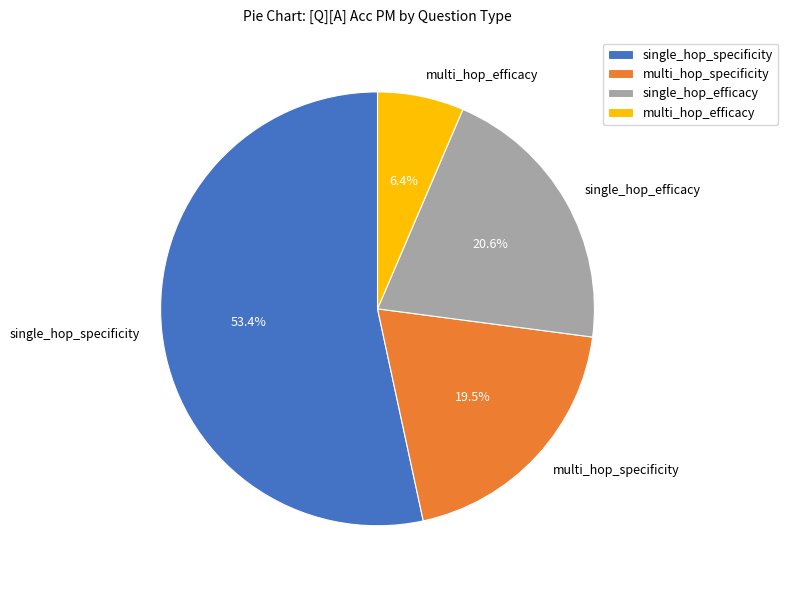

To the nearest percent, what is the difference between the largest and smallest slice percentages?

47%